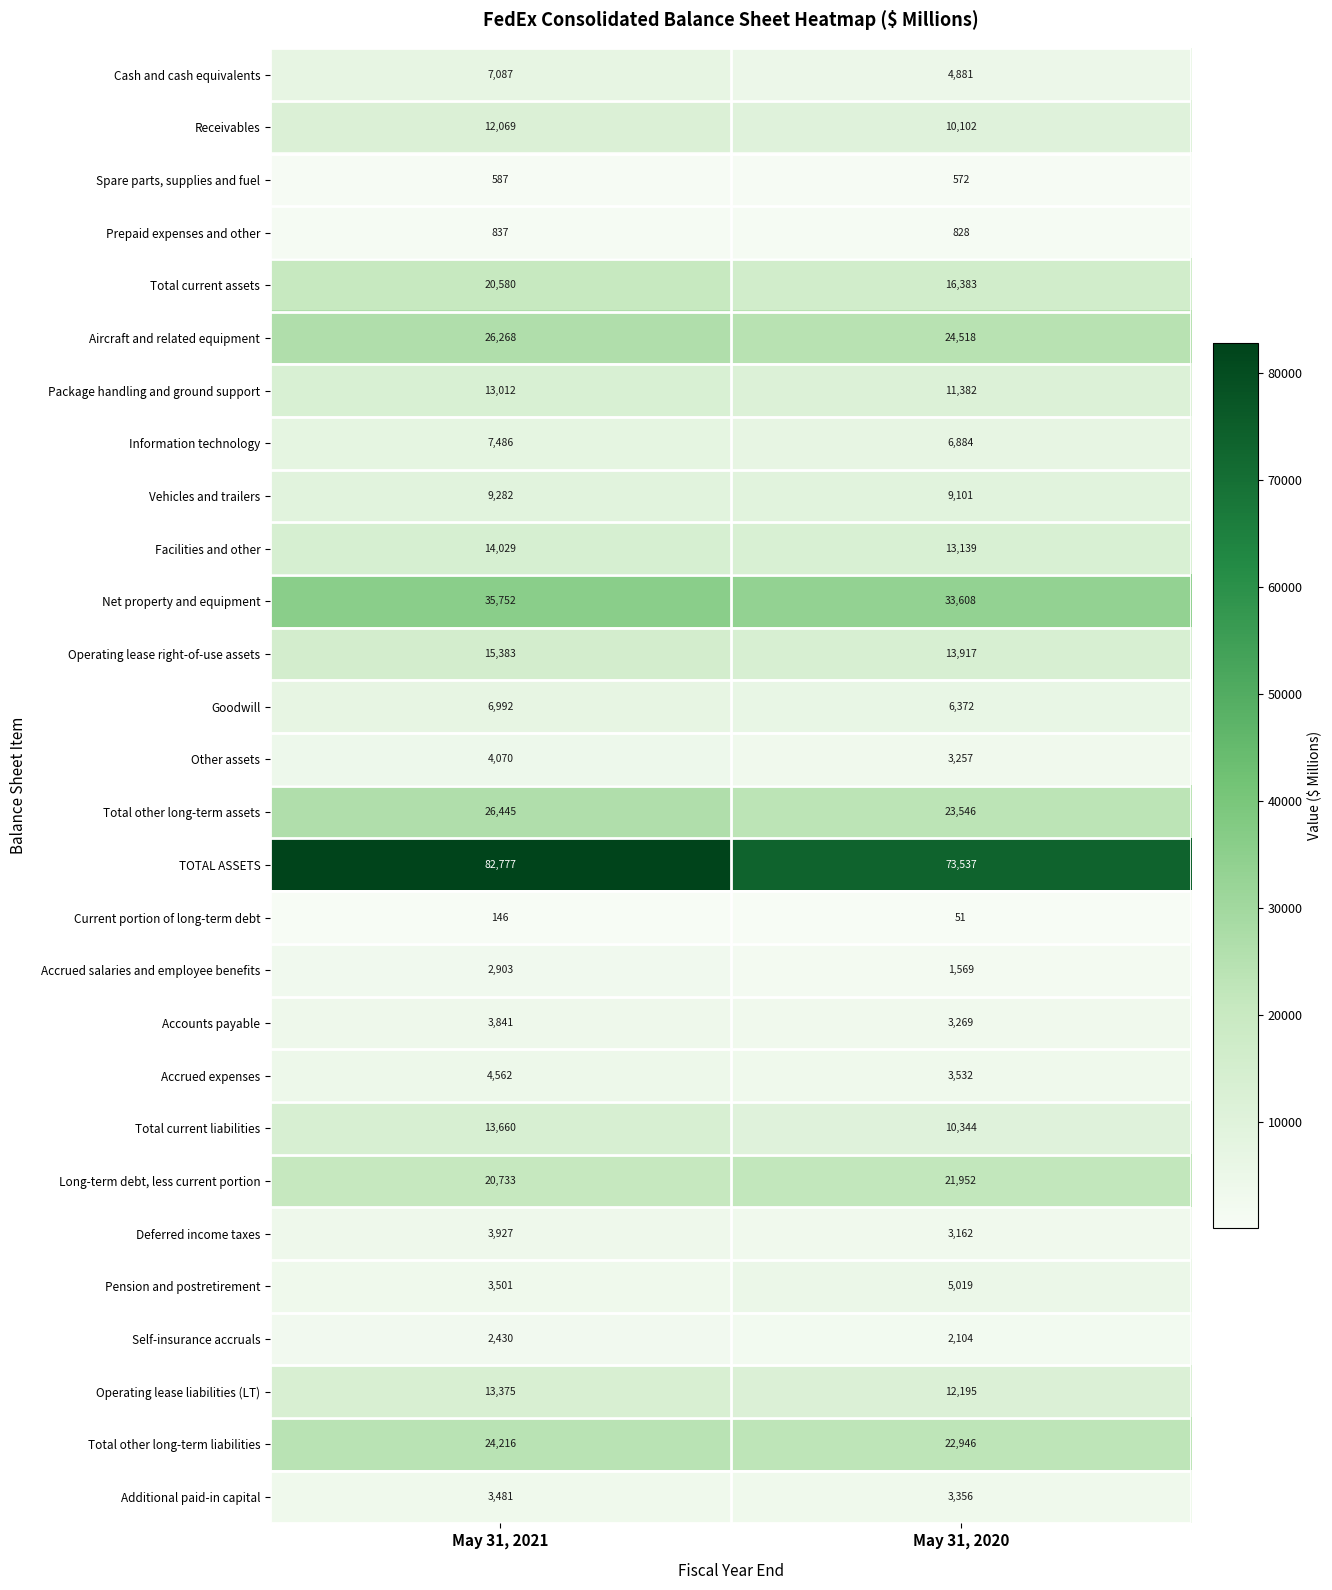

Is the value of Cash and cash equivalents at May 31, 2020 greater than the value of Information technology at May 31, 2020?

No